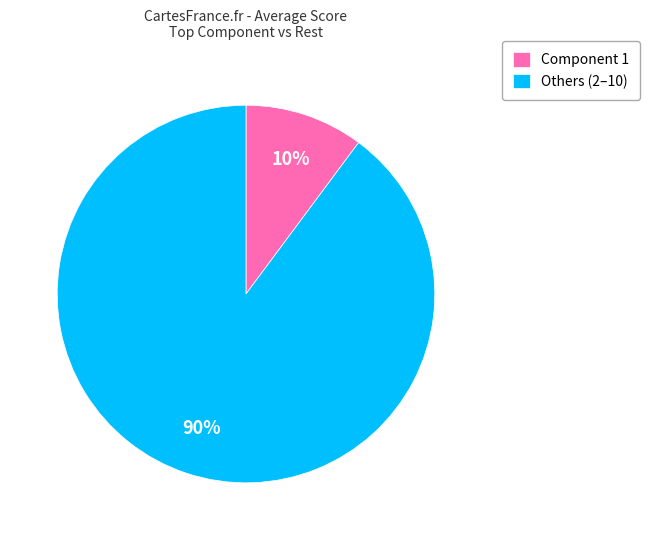

To the nearest percent, what is the combined percentage of Others (2–10) and Component 1?

100%